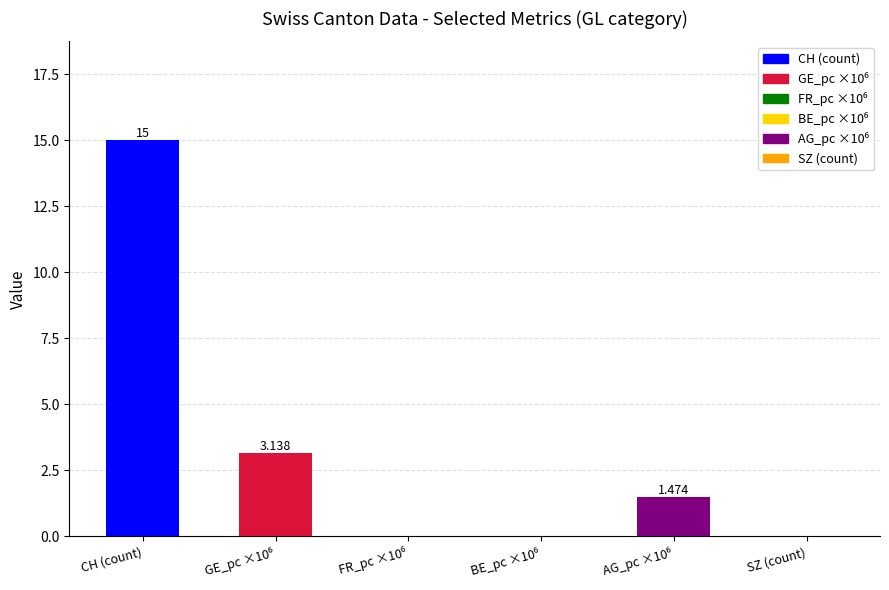

Where does the data first go above 1?

CH (count)